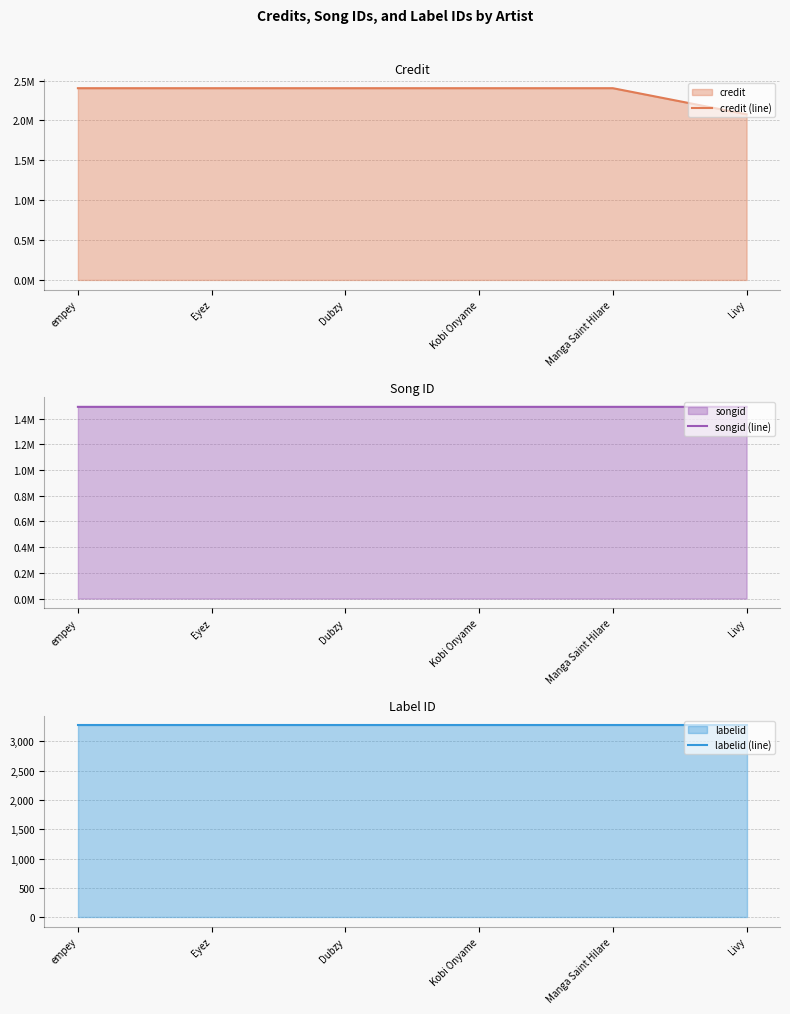

Which series has the largest total across all categories?

credit (line)